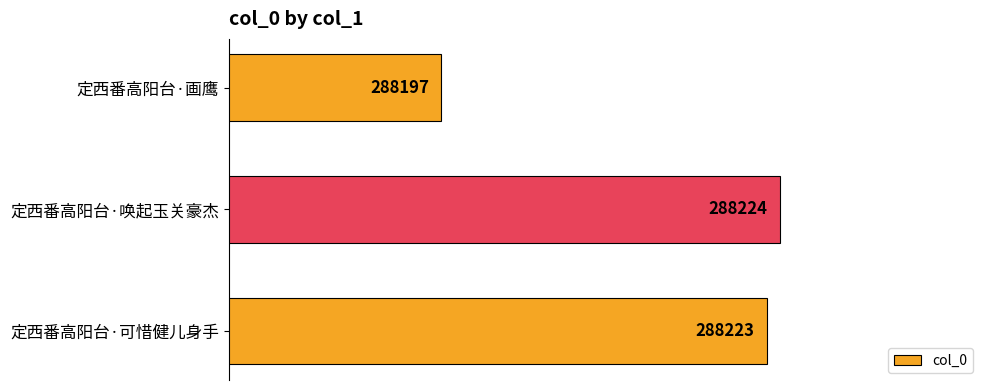

Reading top to bottom, what are all the values shown in this chart?

定西番高阳台·画鹰=288197	定西番高阳台·唤起玉关豪杰=288224	定西番高阳台·可惜健儿身手=288223